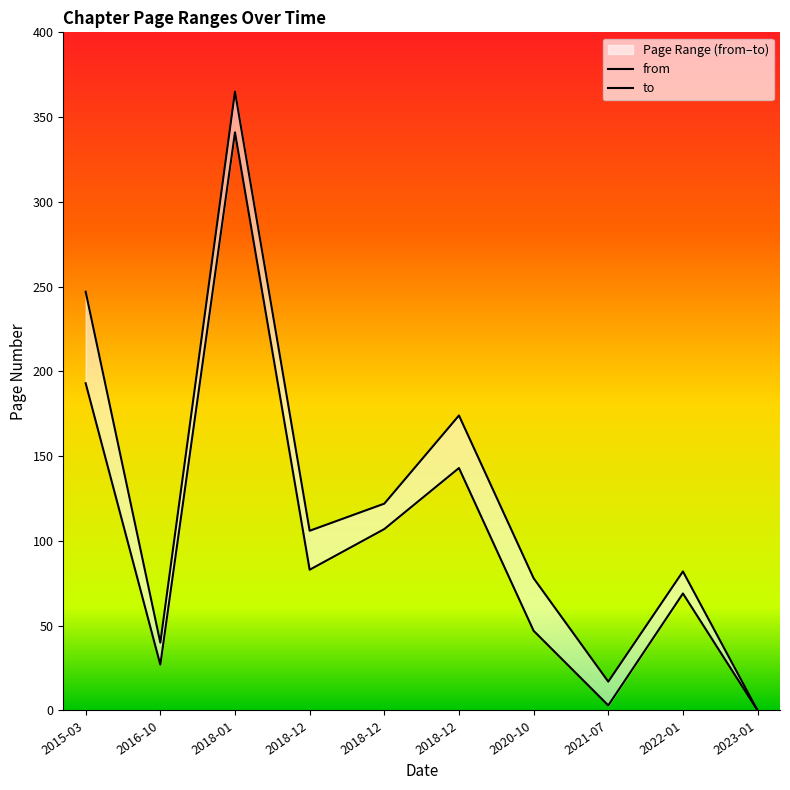

True or false: from has more than 1 interior local peaks.

True